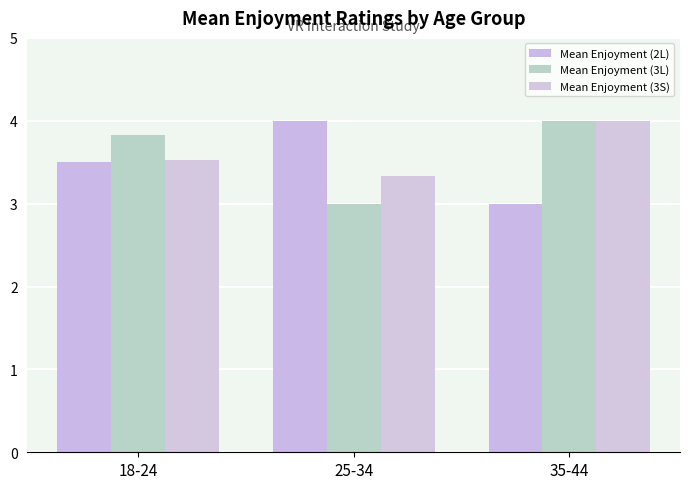

What is the total value across all series at 35-44?

11.0